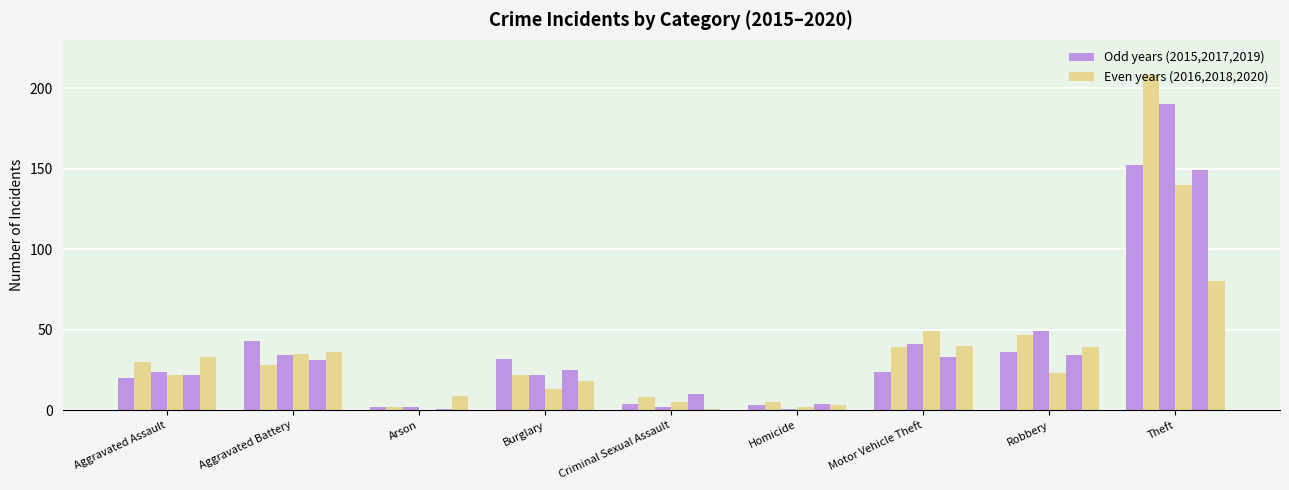

The value of 2017 at Criminal Sexual Assault is 2. True or false?

True